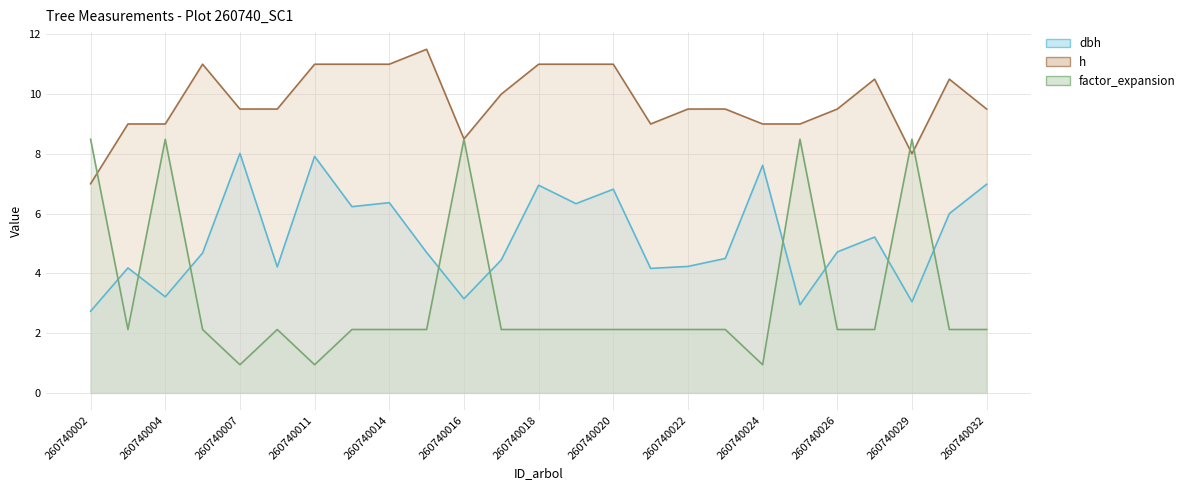

At which category is the sum across all series the highest?

260740004